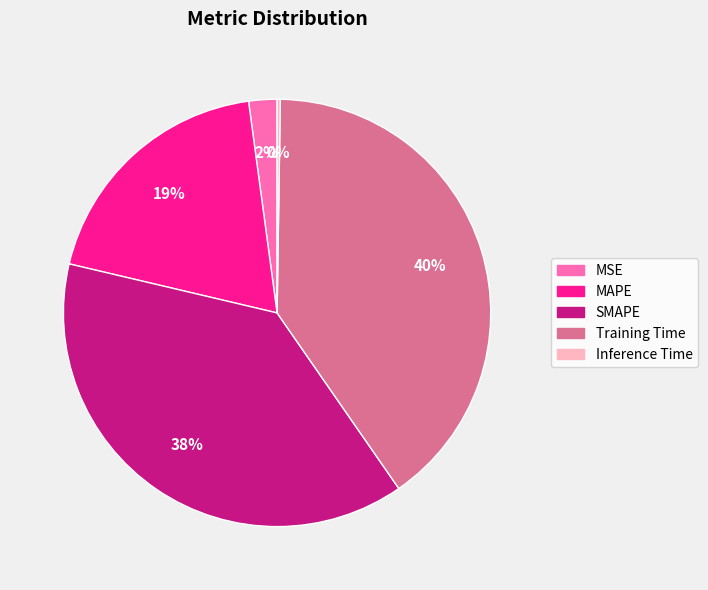

Combined, do MAPE and SMAPE account for over 50%?

Yes